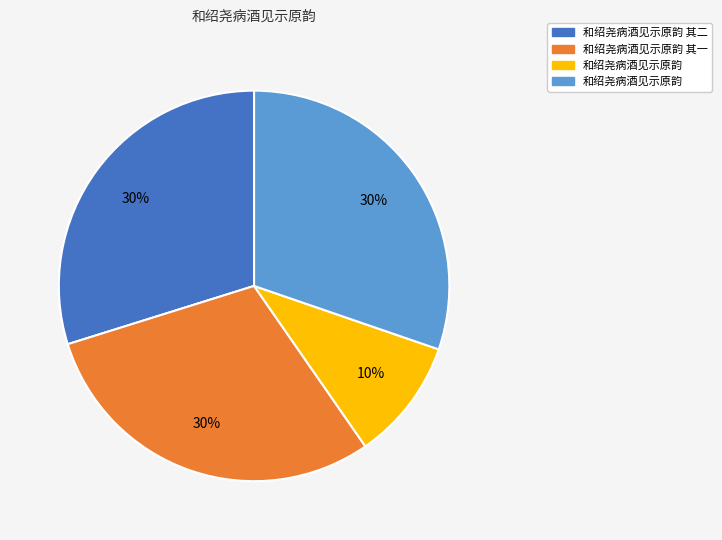

Is there any slice that represents more than half of the pie?

No